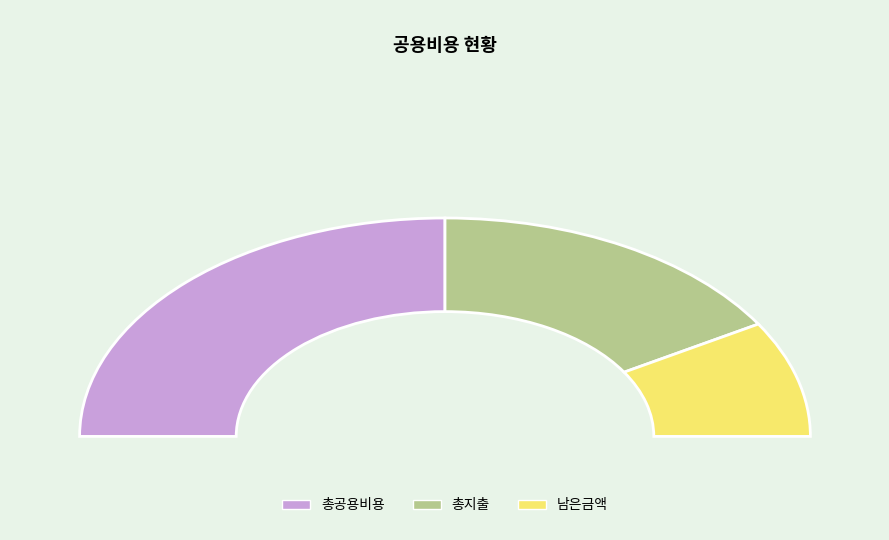

Count the number of slices in the pie.

3